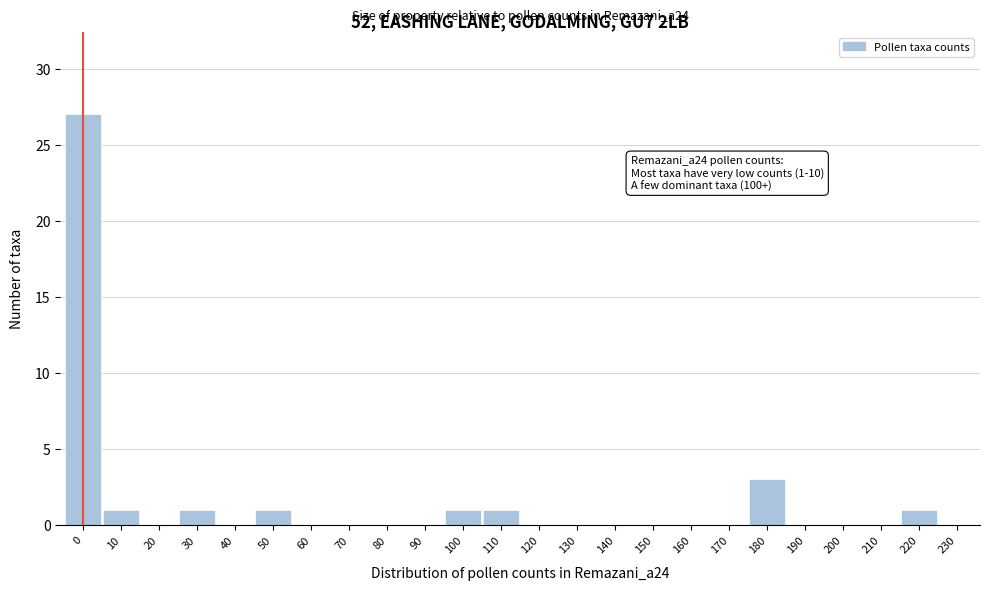

Reading left to right, list all the values displayed in this chart.

0=27	10=1	20=0	30=1	40=0	50=1	60=0	70=0	80=0	90=0	100=1	110=1	120=0	130=0	140=0	150=0	160=0	170=0	180=3	190=0	200=0	210=0	220=1	230=0